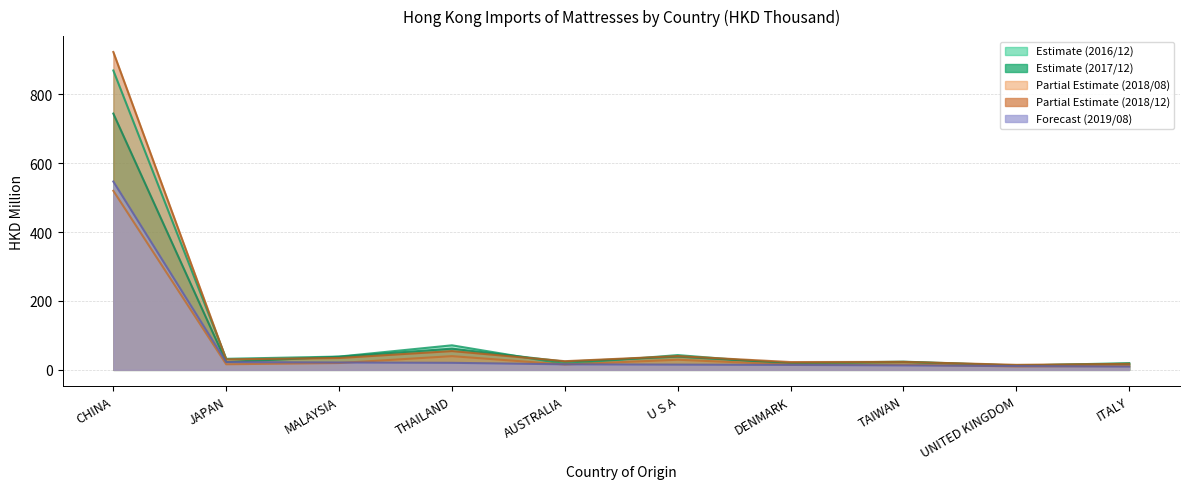

Count the number of categories in the chart.

10